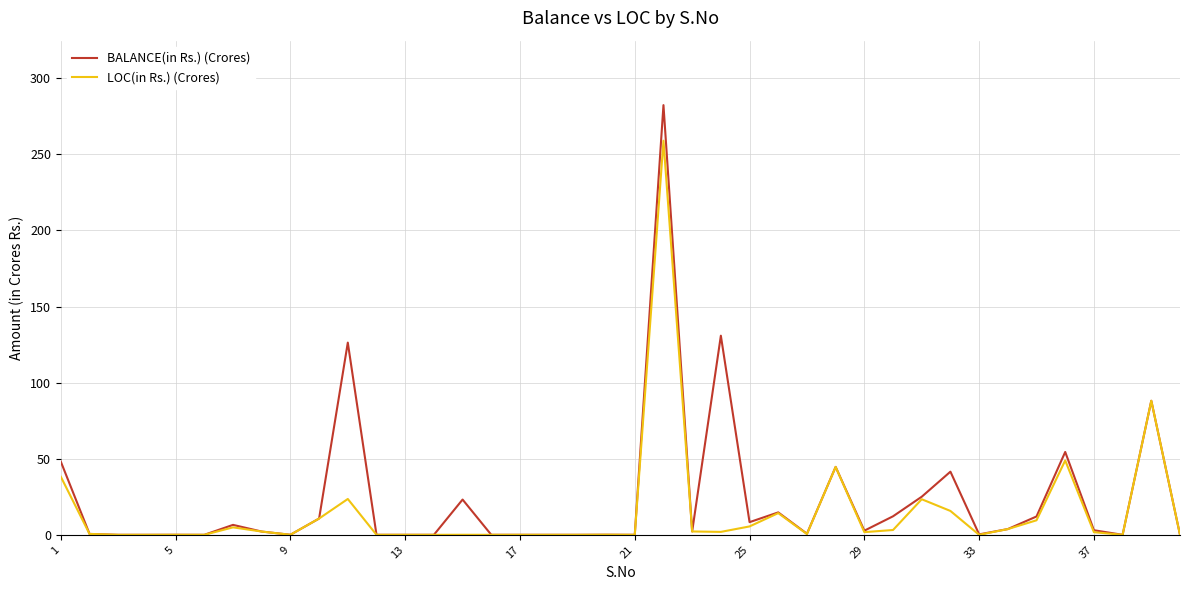

List the series in order of their peak value, lowest first.

LOC(in Rs.) (Crores), BALANCE(in Rs.) (Crores)